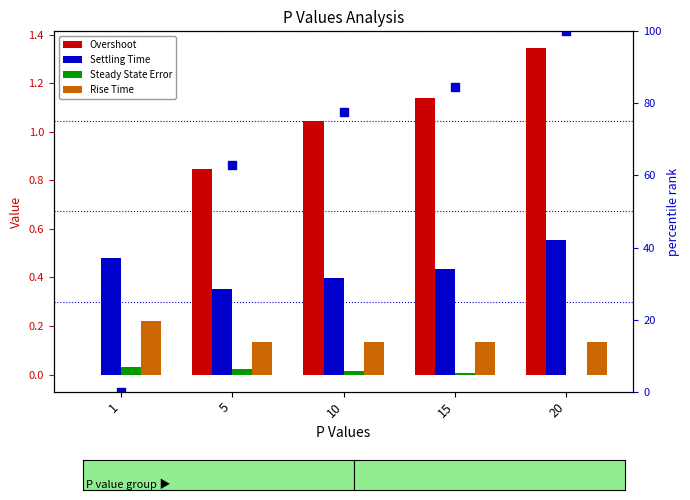

Which series has the largest Y range (max minus min)?

percentile rank within the sample